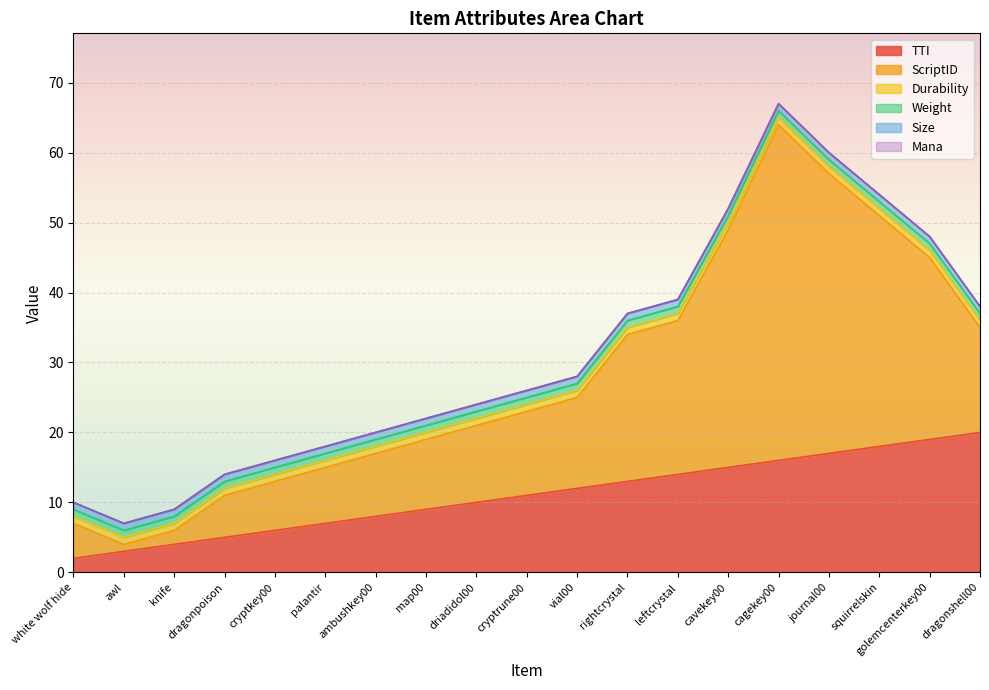

Reading left to right, transcribe all the data shown in this chart.

TTI: white wolf hide=2	awl=3	knife=4	dragonpoison=5	cryptkey00=6	palantir=7	ambushkey00=8	map00=9	driadidol00=10	cryptrune00=11	vial00=12	rightcrystal=13	leftcrystal=14	cavekey00=15	cagekey00=16	journal00=17	squirrelskin=18	golemcenterkey00=19	dragonshell00=20
ScriptID: white wolf hide=5	awl=1	knife=2	dragonpoison=6	cryptkey00=7	palantir=8	ambushkey00=9	map00=10	driadidol00=11	cryptrune00=12	vial00=13	rightcrystal=21	leftcrystal=22	cavekey00=34	cagekey00=48	journal00=40	squirrelskin=33	golemcenterkey00=26	dragonshell00=15
Durability: white wolf hide=1	awl=1	knife=1	dragonpoison=1	cryptkey00=1	palantir=1	ambushkey00=1	map00=1	driadidol00=1	cryptrune00=1	vial00=1	rightcrystal=1	leftcrystal=1	cavekey00=1	cagekey00=1	journal00=1	squirrelskin=1	golemcenterkey00=1	dragonshell00=1
Weight: white wolf hide=1	awl=1	knife=1	dragonpoison=1	cryptkey00=1	palantir=1	ambushkey00=1	map00=1	driadidol00=1	cryptrune00=1	vial00=1	rightcrystal=1	leftcrystal=1	cavekey00=1	cagekey00=1	journal00=1	squirrelskin=1	golemcenterkey00=1	dragonshell00=1
Size: white wolf hide=1	awl=1	knife=1	dragonpoison=1	cryptkey00=1	palantir=1	ambushkey00=1	map00=1	driadidol00=1	cryptrune00=1	vial00=1	rightcrystal=1	leftcrystal=1	cavekey00=1	cagekey00=1	journal00=1	squirrelskin=1	golemcenterkey00=1	dragonshell00=1
Mana: white wolf hide=0	awl=0	knife=0	dragonpoison=0	cryptkey00=0	palantir=0	ambushkey00=0	map00=0	driadidol00=0	cryptrune00=0	vial00=0	rightcrystal=0	leftcrystal=0	cavekey00=0	cagekey00=0	journal00=0	squirrelskin=0	golemcenterkey00=0	dragonshell00=0